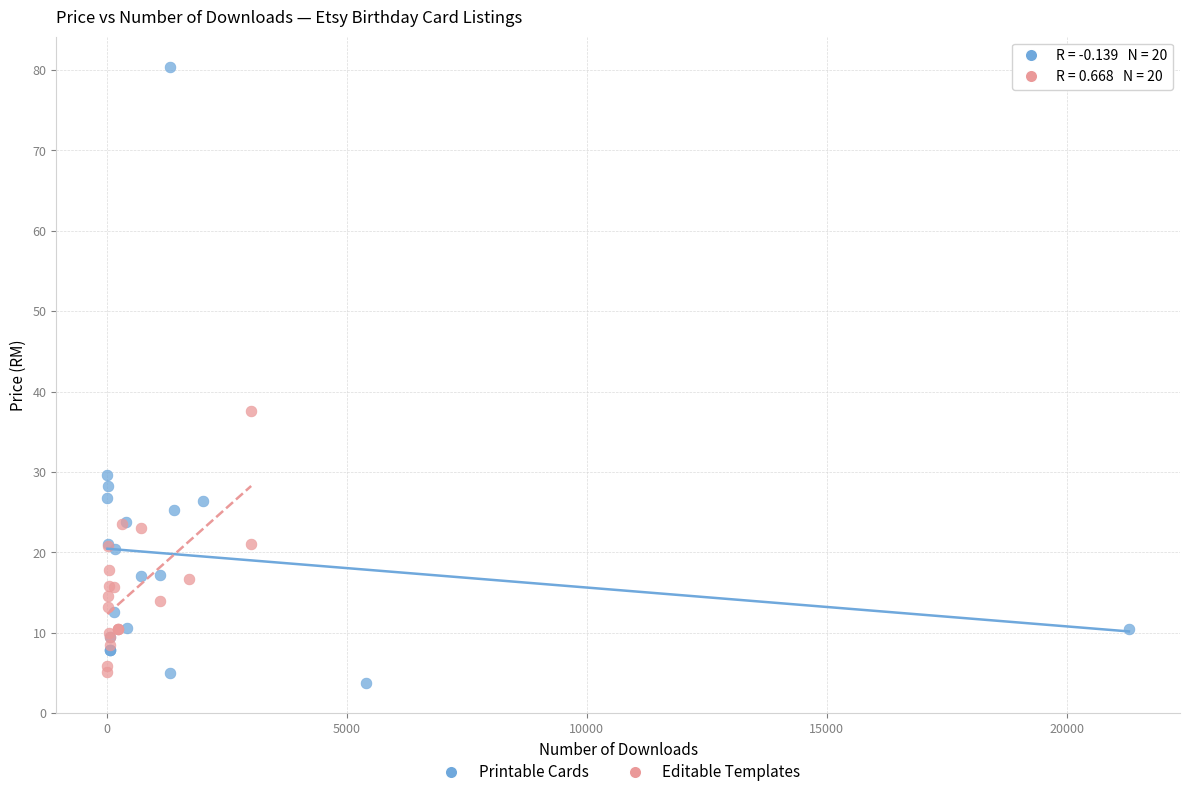

Which series contains the lowest Y value?

Printable Cards